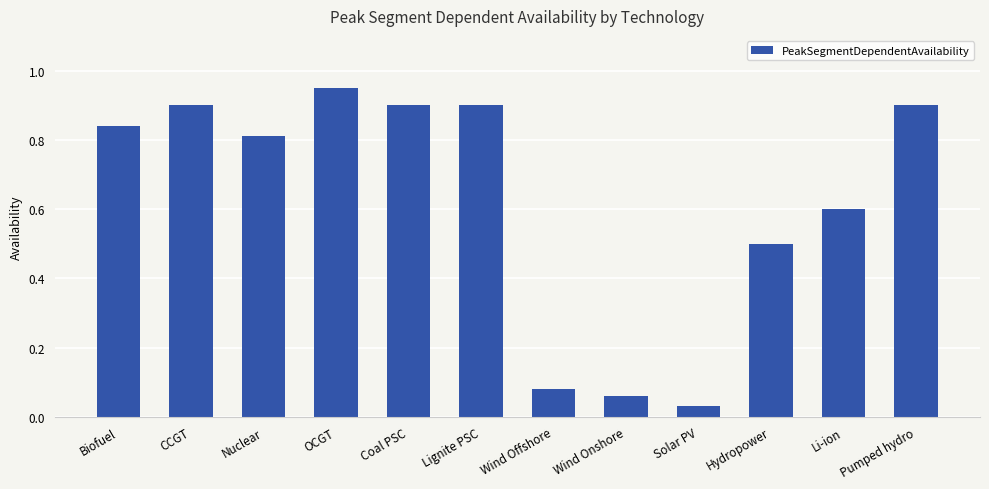

Which category has the lowest value across all series?

Solar PV